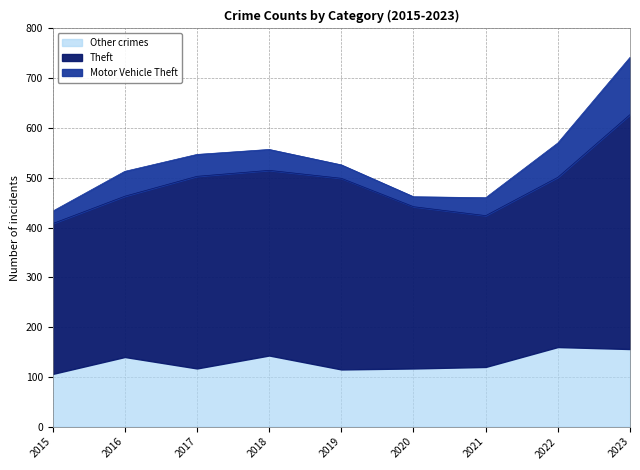

Which series changed the most between 2021 and 2023?

Theft